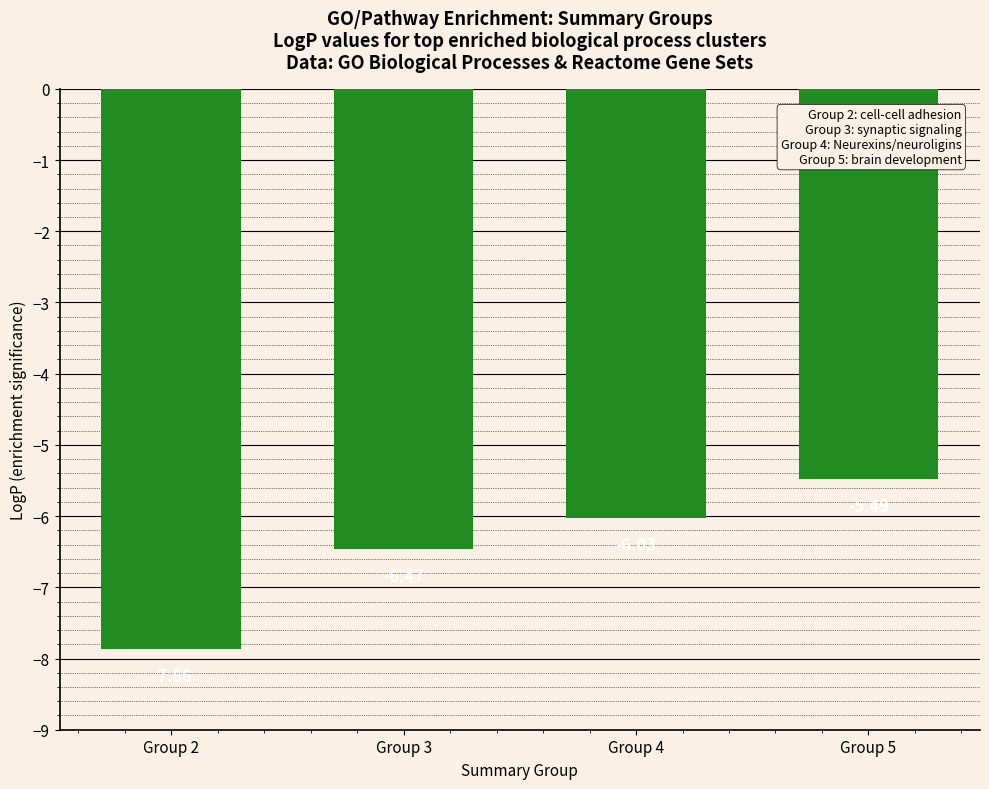

Count the number of categories in the chart.

4